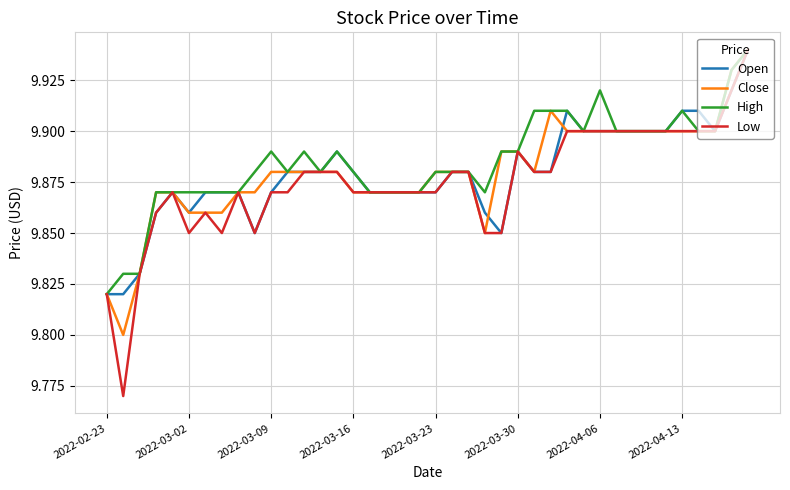

Which series has the largest range (max minus min)?

Low